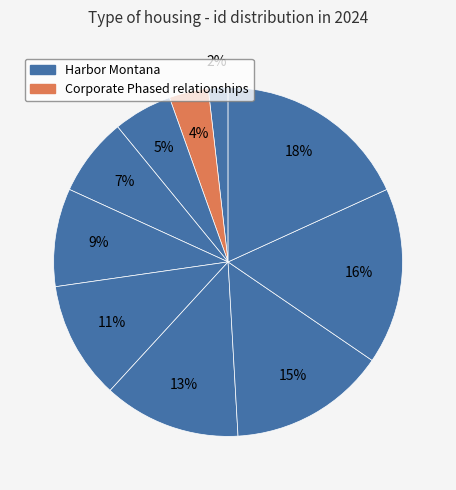

How many slices are in this pie chart?

10